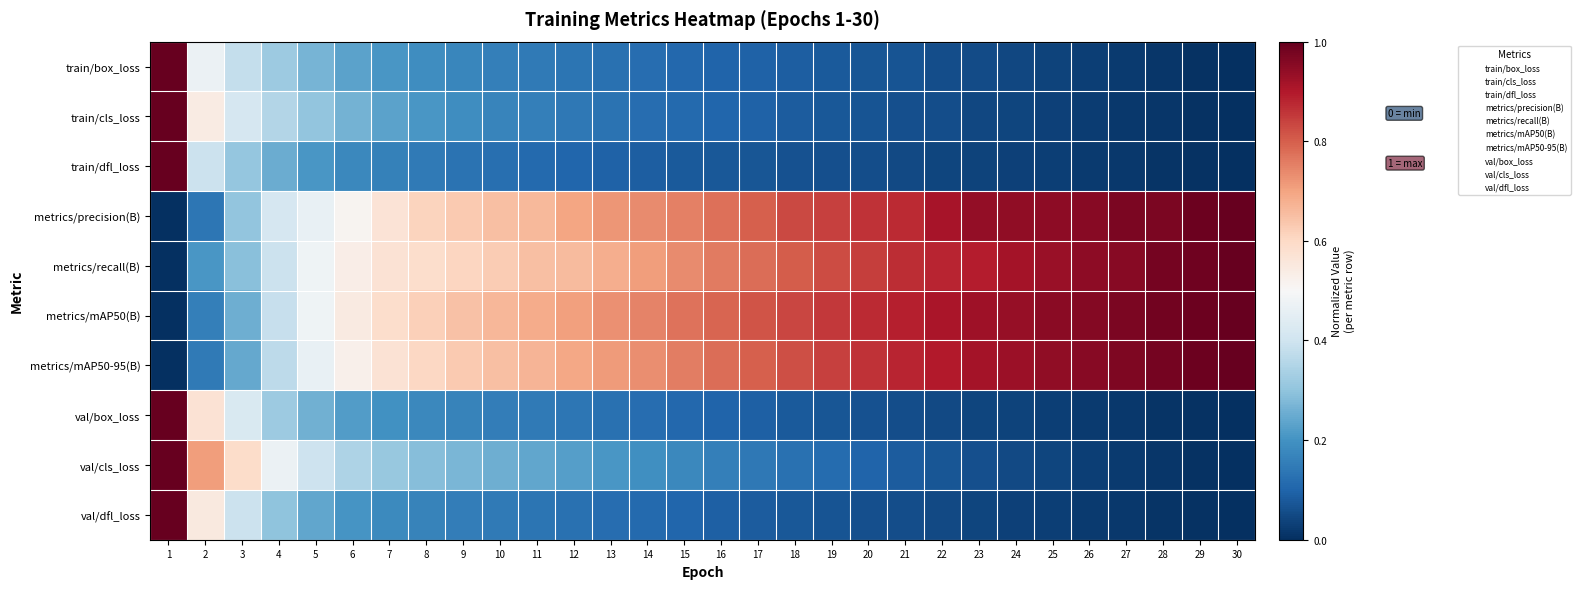

What is the total value across all series at 4?

3.6